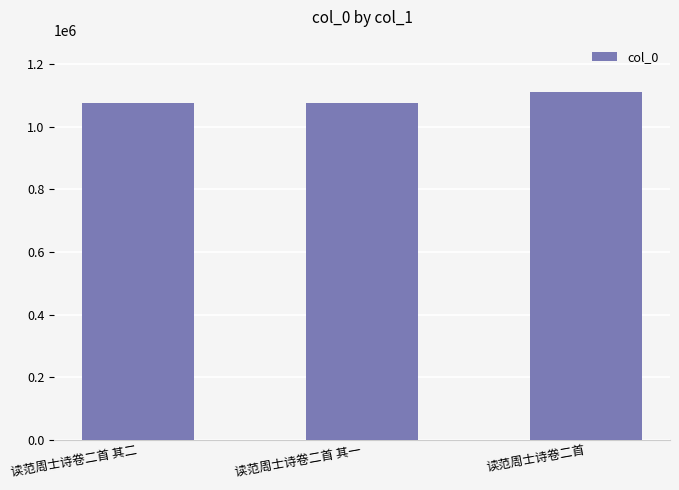

The value at 读范周士诗卷二首 其一 is 1434752. True or false?

False